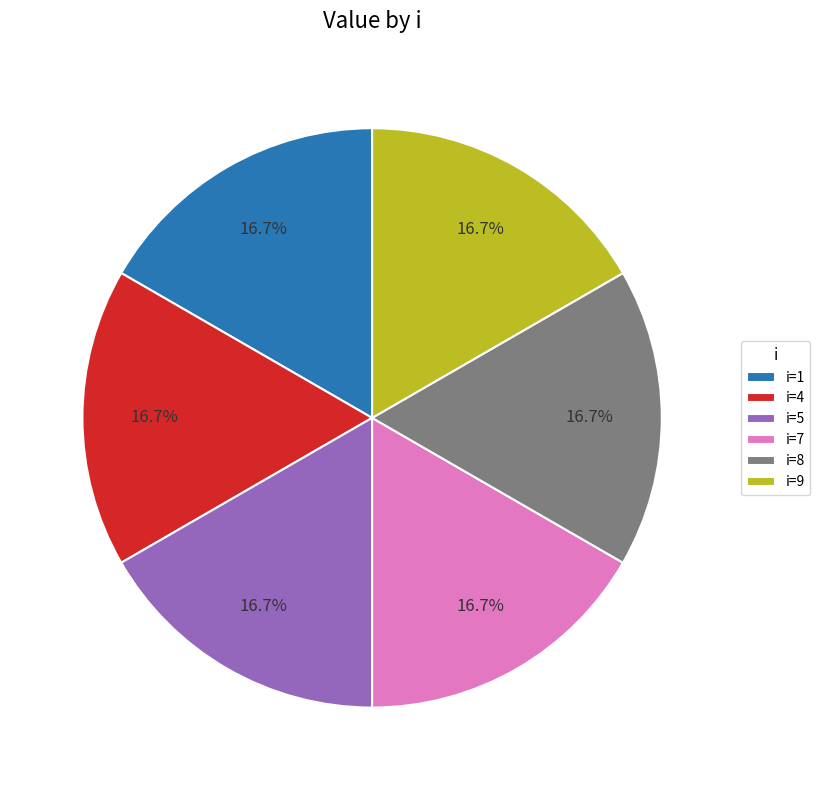

How many slices are in this pie chart?

6